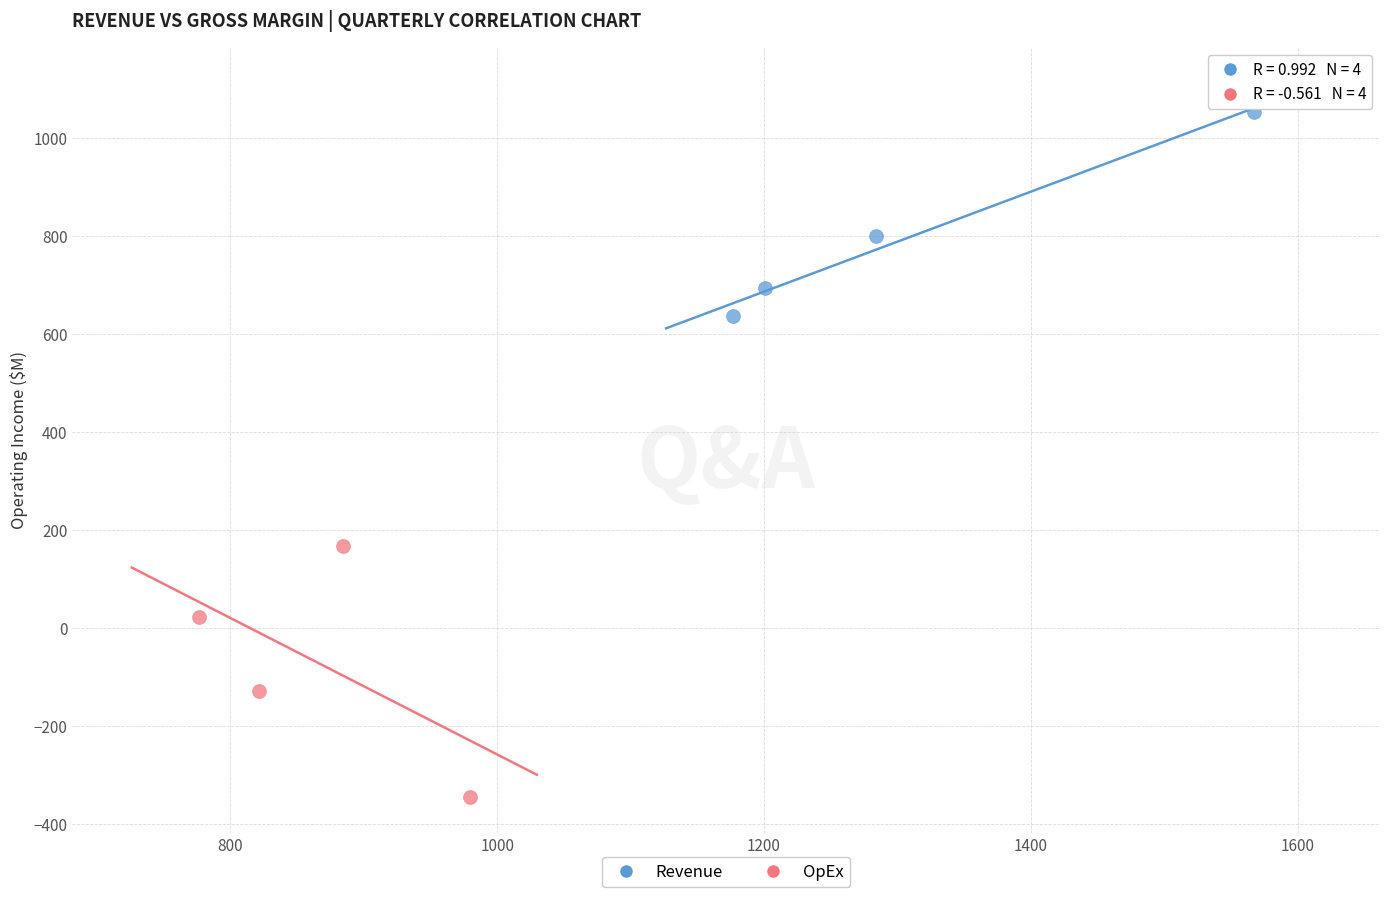

What are all the series names shown in the legend?

Revenue, OpEx